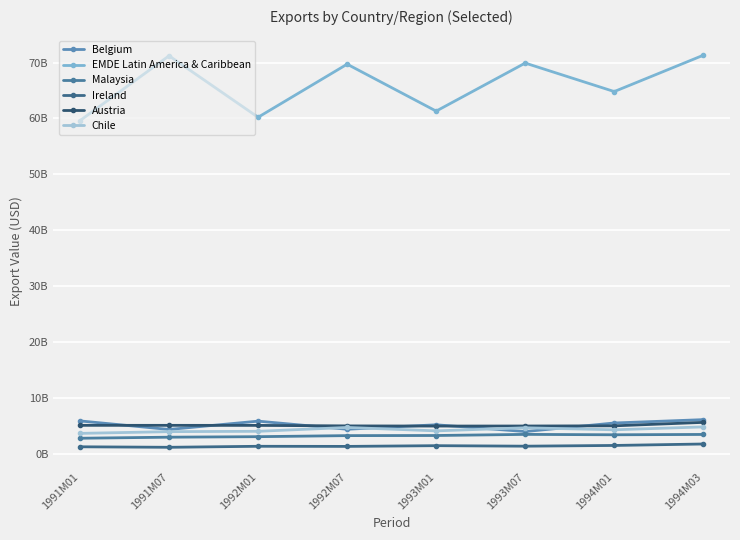

Is this an area chart (filled region under the line)?

No